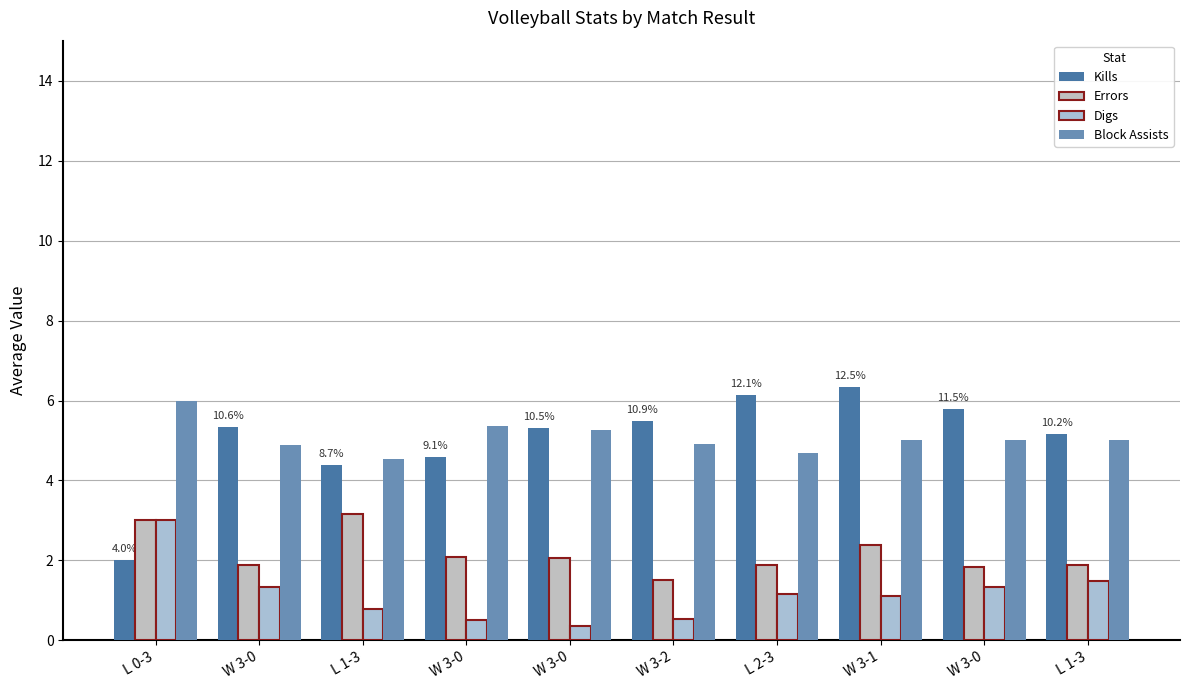

What is the spread (max minus min) of values at L 1-3?

3.7